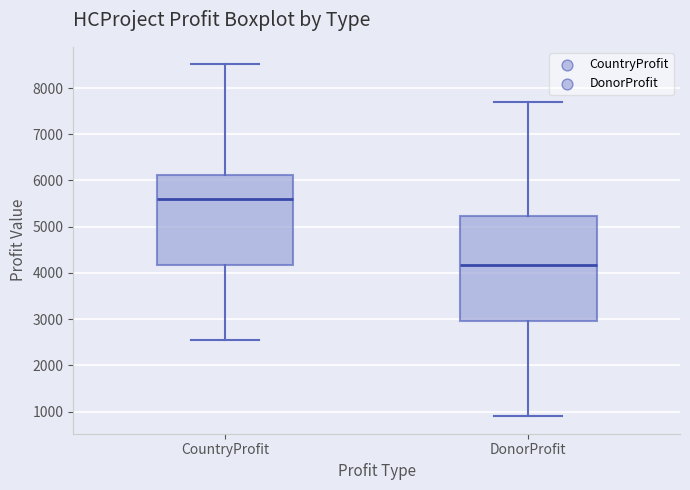

Reading left to right, transcribe this box plot: for each box, give where its median line is, the range the box spans, and where its two whiskers end, as read against the y-axis. The values are not printed on the chart, so give them approximately, as read against the axis.

CountryProfit: median 5600, box 4200 to 6100, whiskers 2500 to 8500
DonorProfit: median 4200, box 3000 to 5200, whiskers 900 to 7700